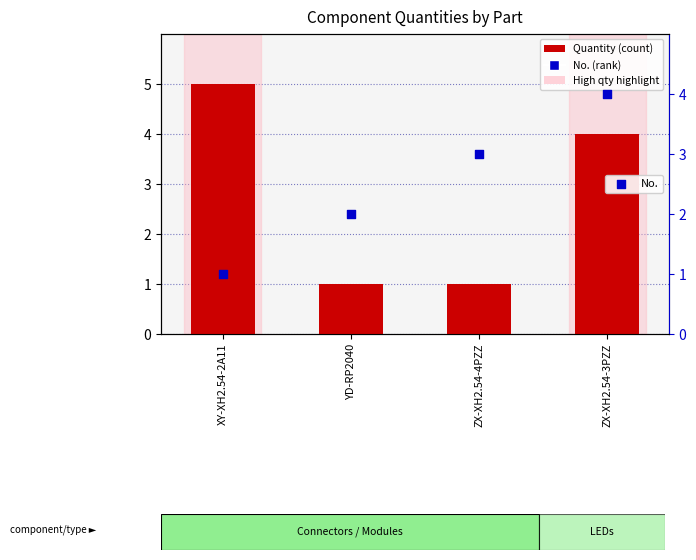

Which series has the largest total across all categories?

Quantity